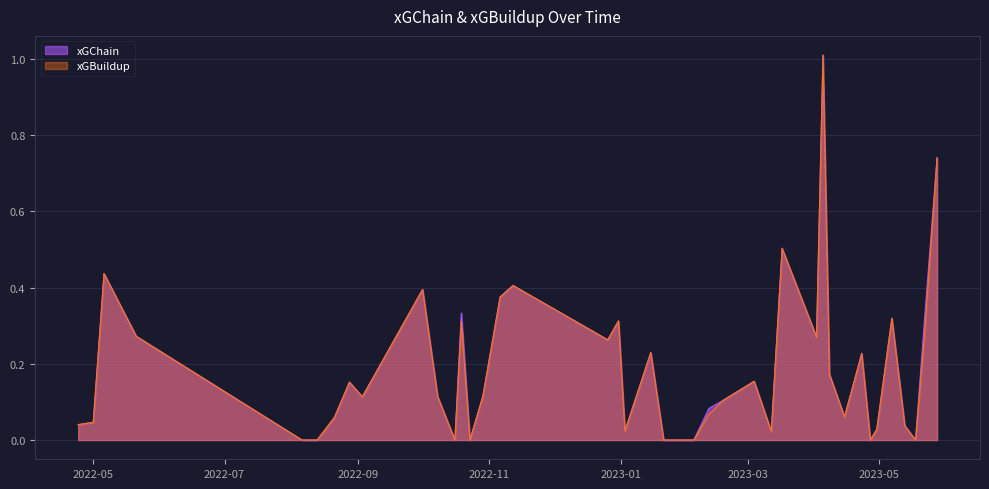

Is it true that xGBuildup equals 0.0 at 13?

True